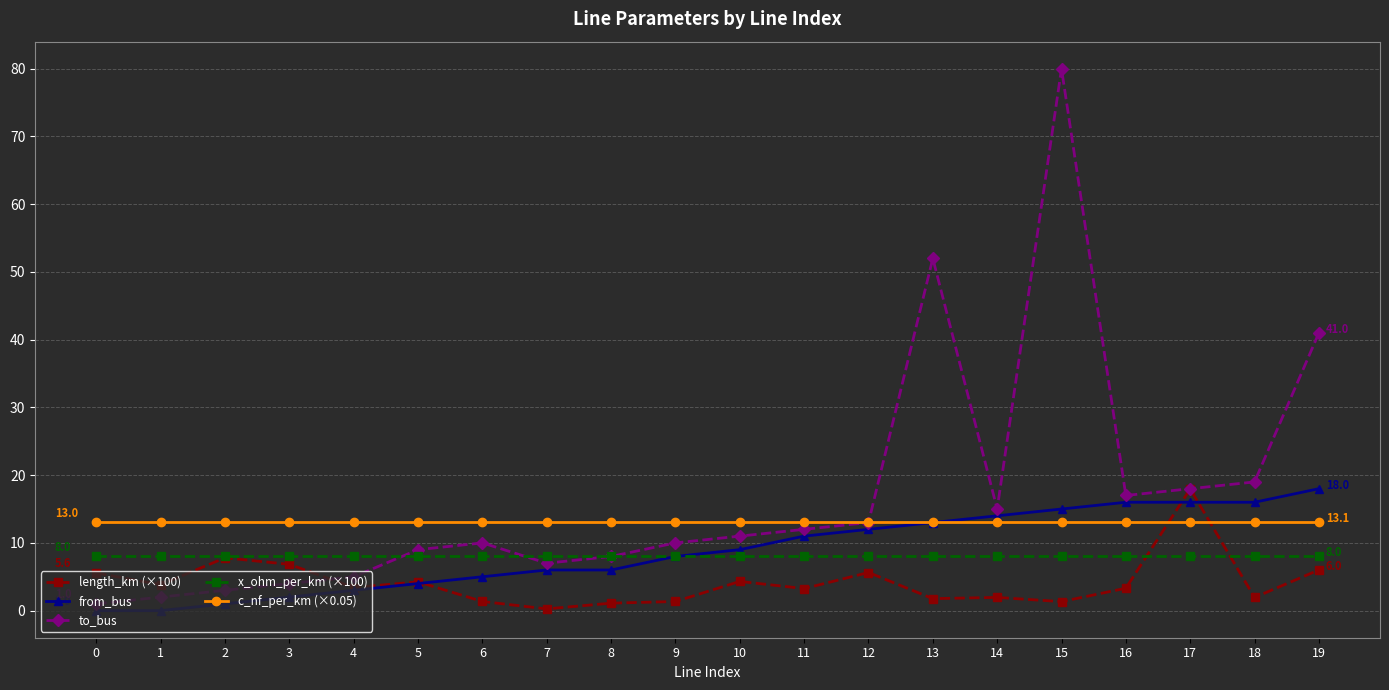

What is the spread (max minus min) of values at 18?

17.0